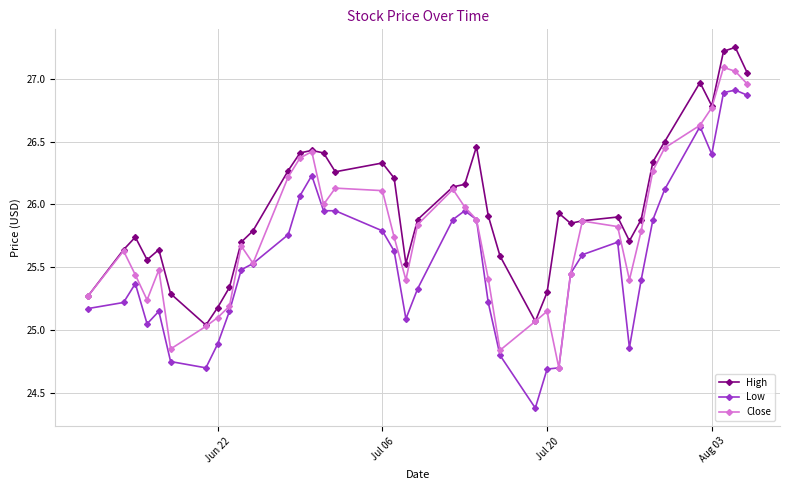

True or false: Low has more than 1 points higher than both neighbors.

True